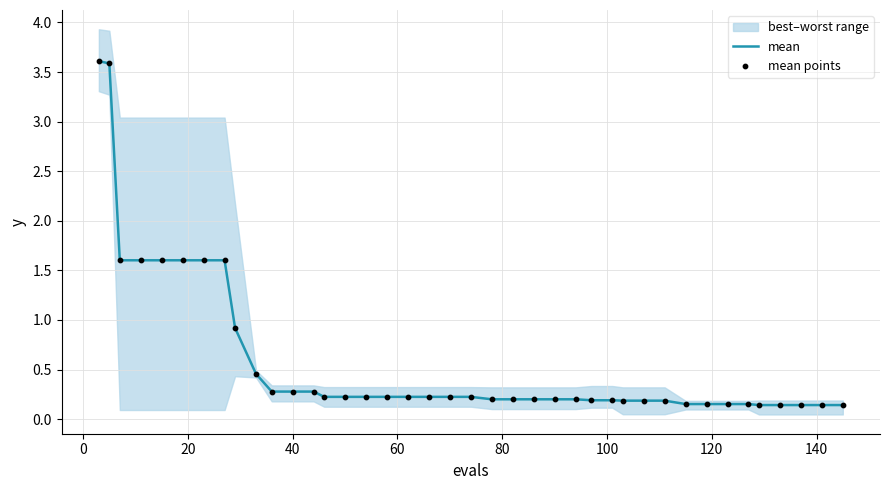

Is the value of mean points at 22 greater than the value of mean at 22?

No